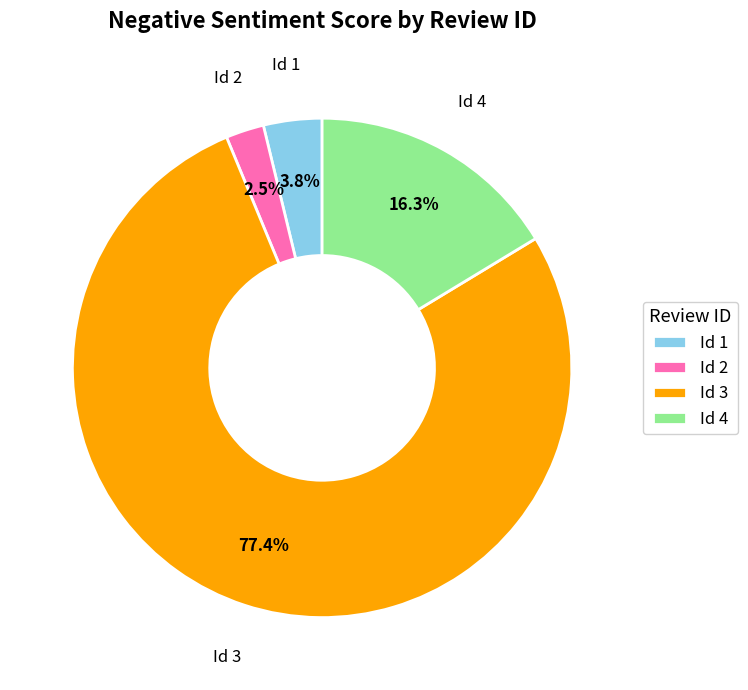

Which slice is the smallest?

Id 2